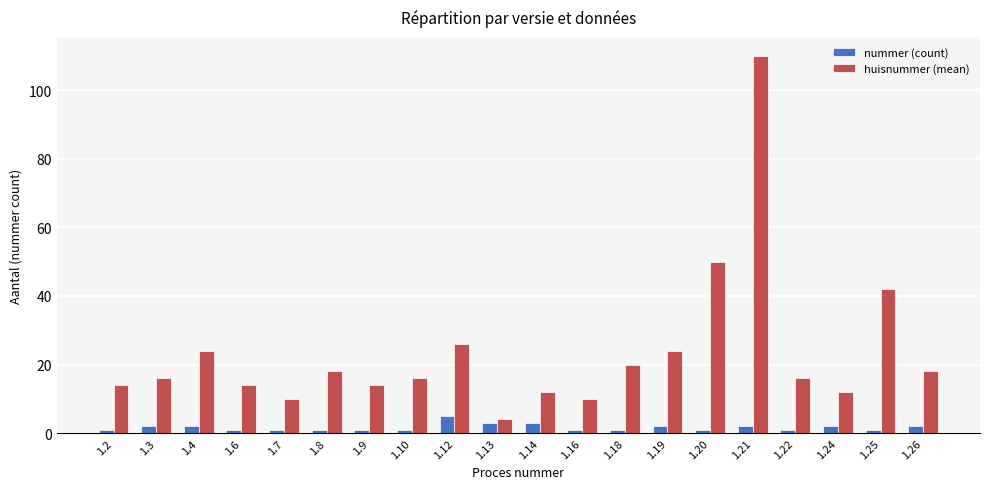

What is the difference between the second highest and minimum values in the huisnummer (mean) series?

46